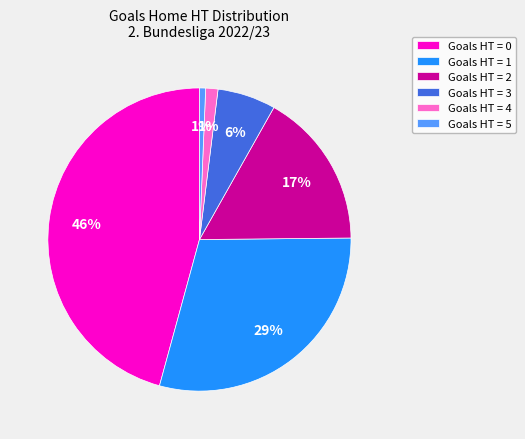

Do Goals HT = 4 and Goals HT = 2 together represent more than half of the pie?

No